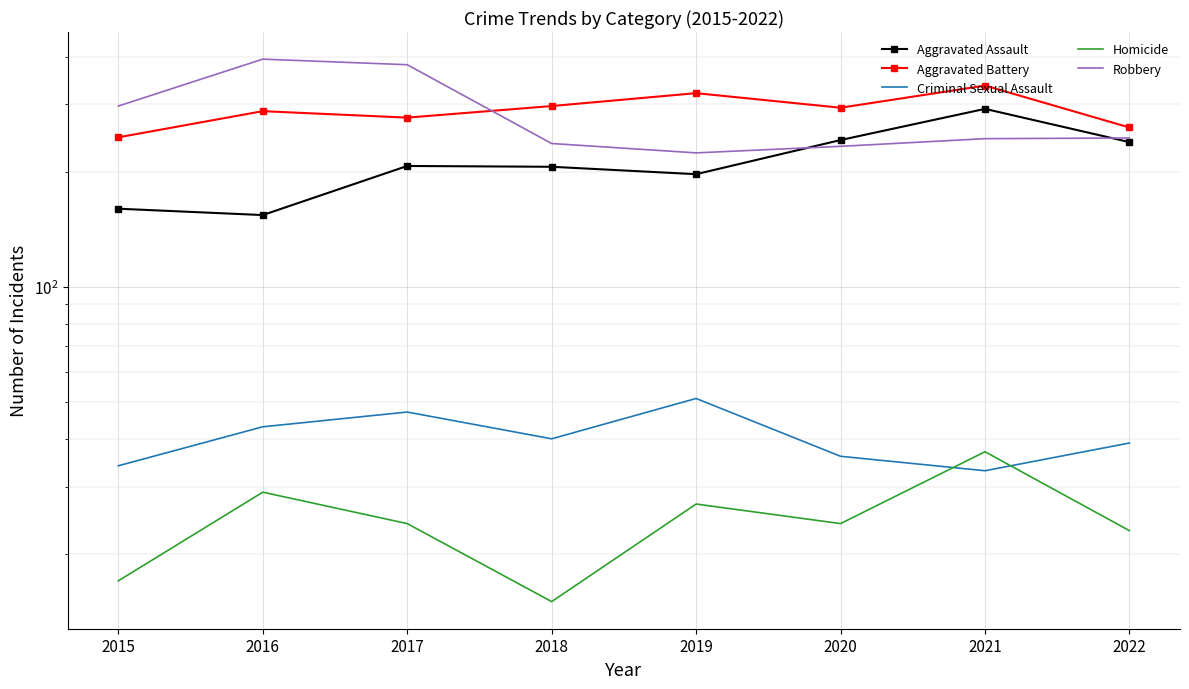

How many interior local peaks does the Aggravated Assault series have?

2